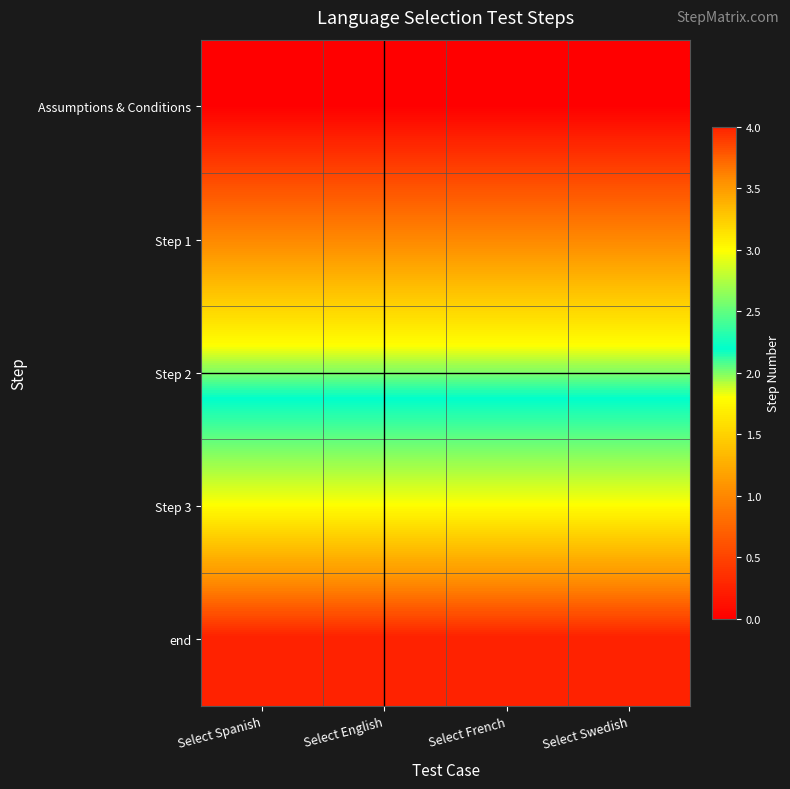

Which has a higher value, Select French or Select Swedish?

Select French